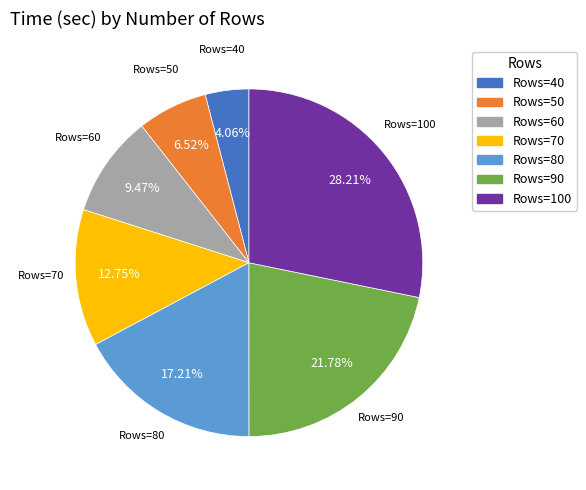

Combined, do Rows=50 and Rows=40 account for over 50%?

No